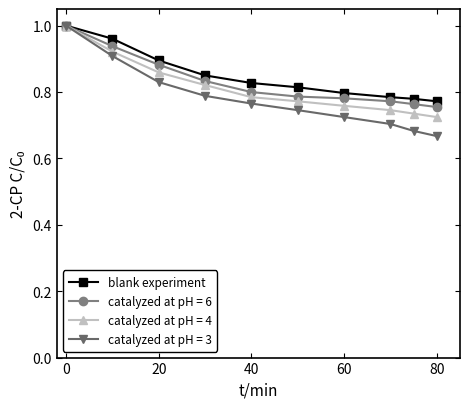

True or false: catalyzed at pH = 4 has more than 2 points higher than both neighbors.

False